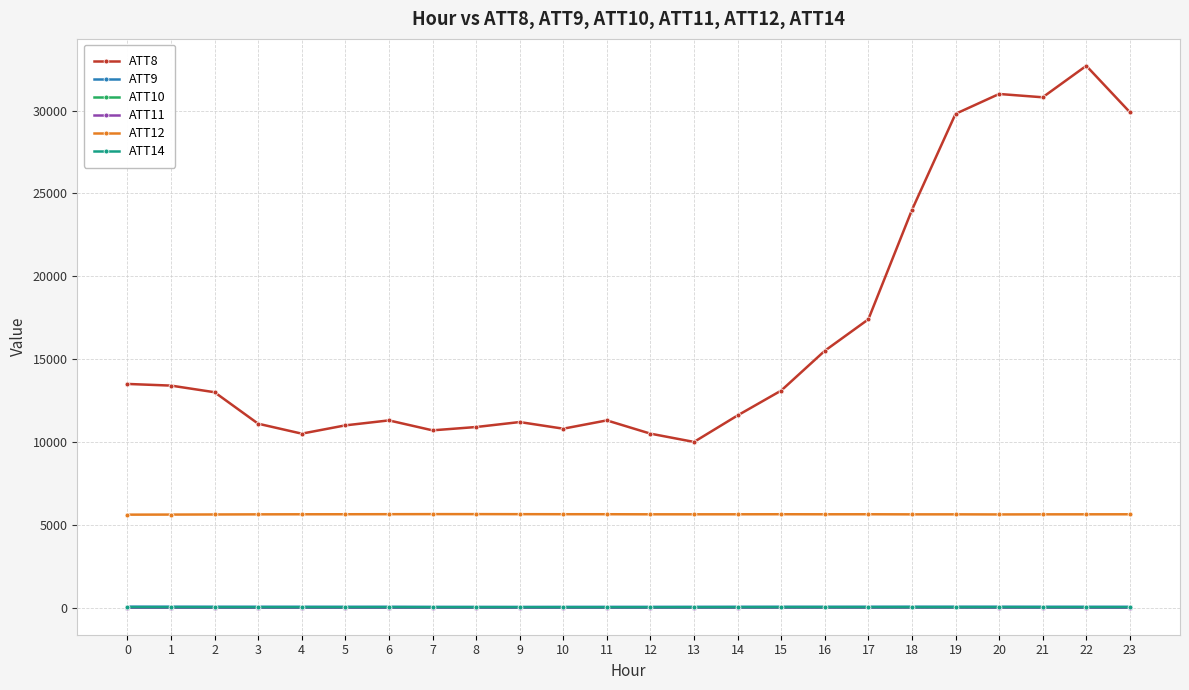

Where does the ATT12 series first go above 5633?

4